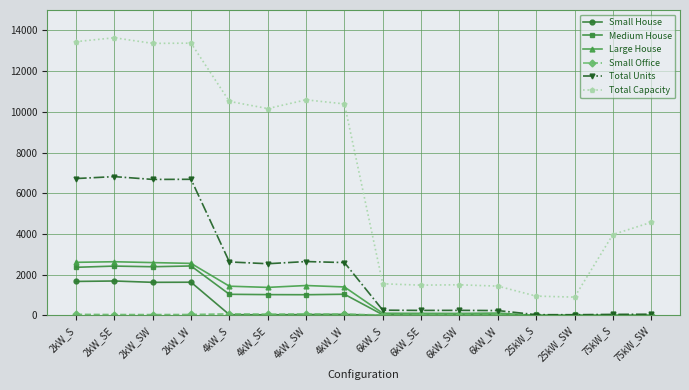

The Total Capacity series shows 2243 at 75kW_S. True or false?

False